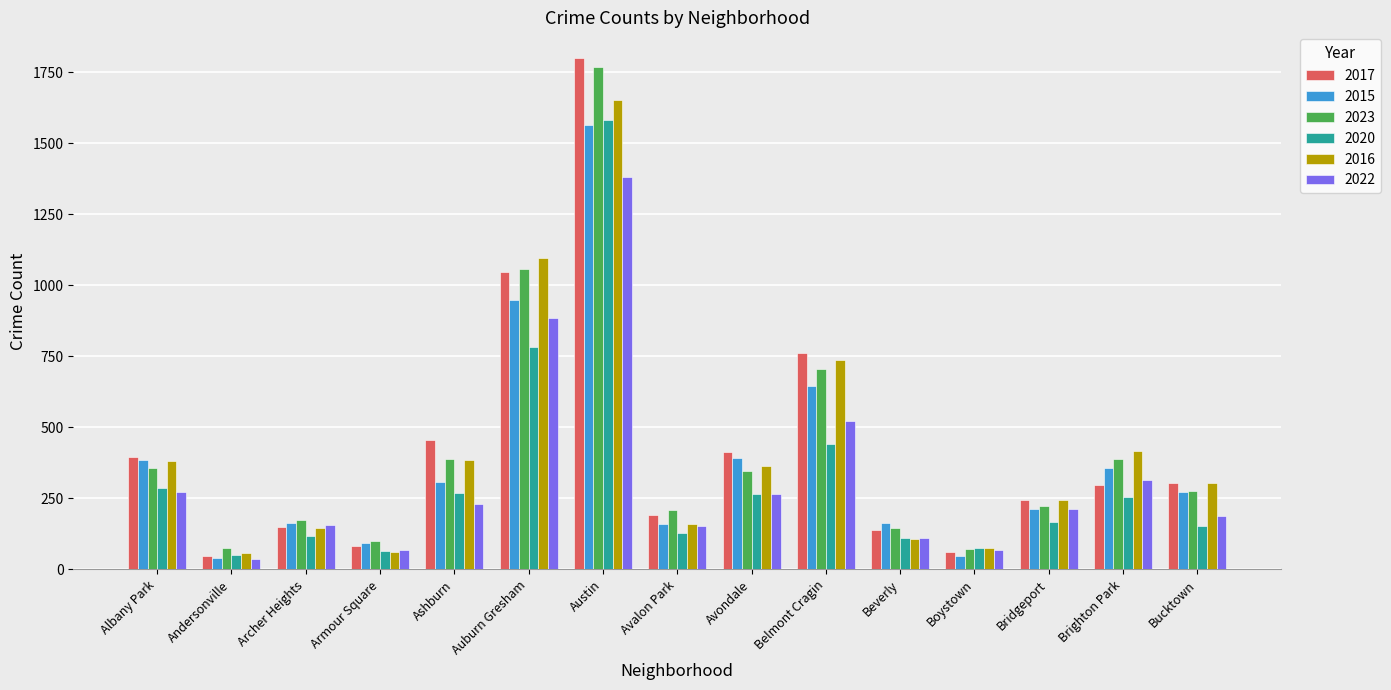

What is the maximum value for 2020?

1583